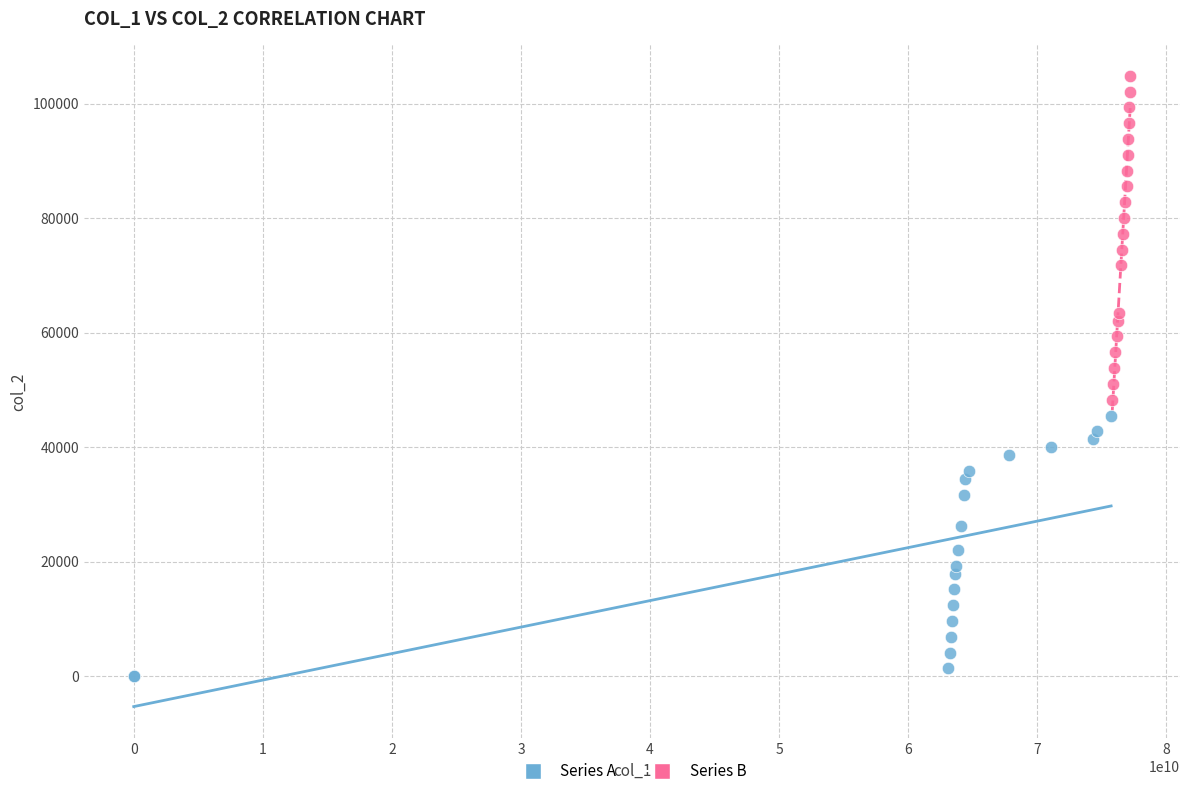

Which series contains the lowest Y value?

Series A